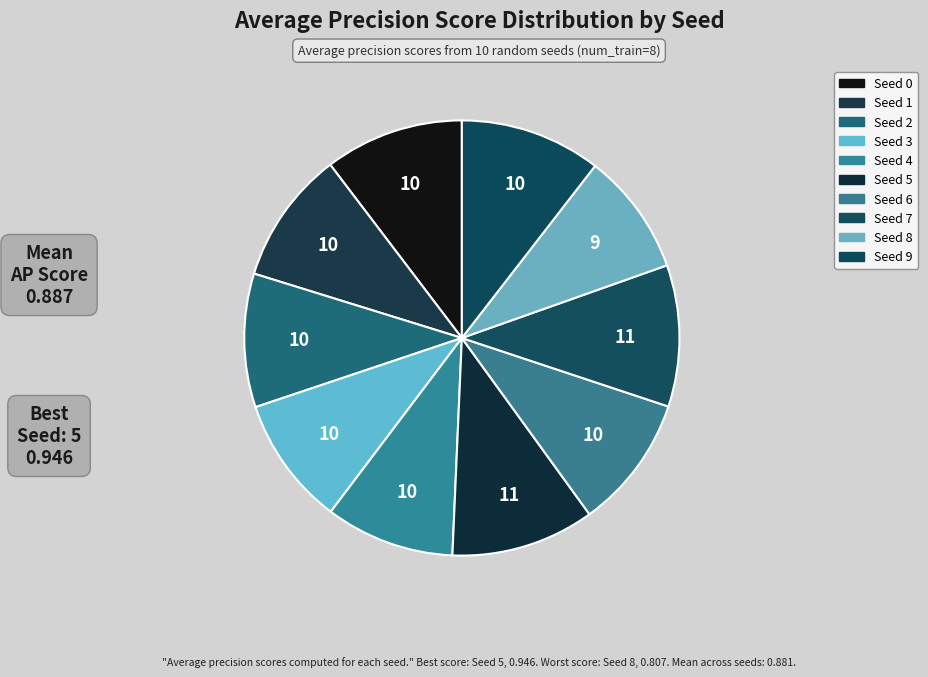

What is the largest slice in the pie chart?

Seed 5